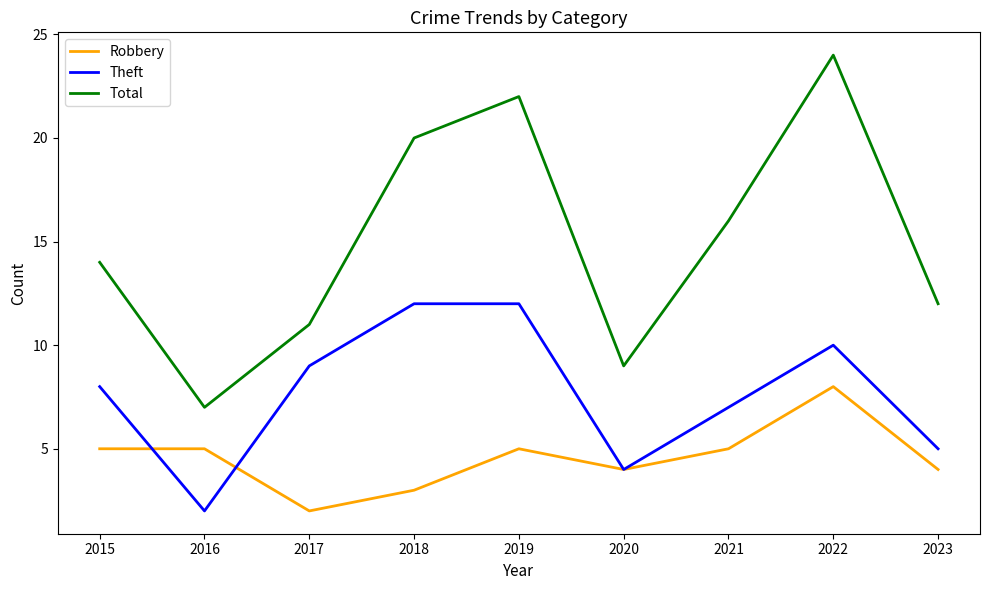

What are all the series names shown in the legend?

Robbery, Theft, Total